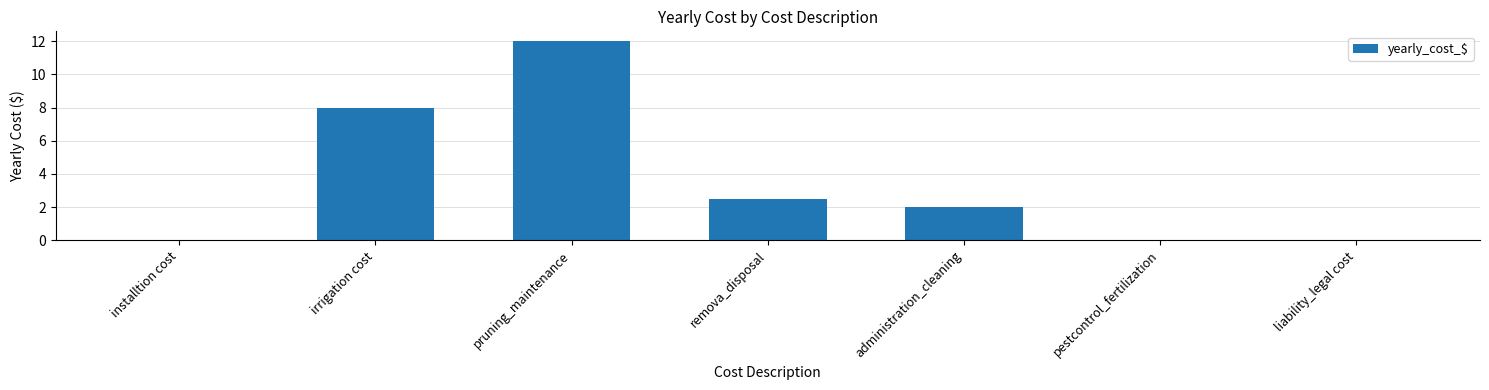

Is it true that the value at installtion cost is 8.2?

False